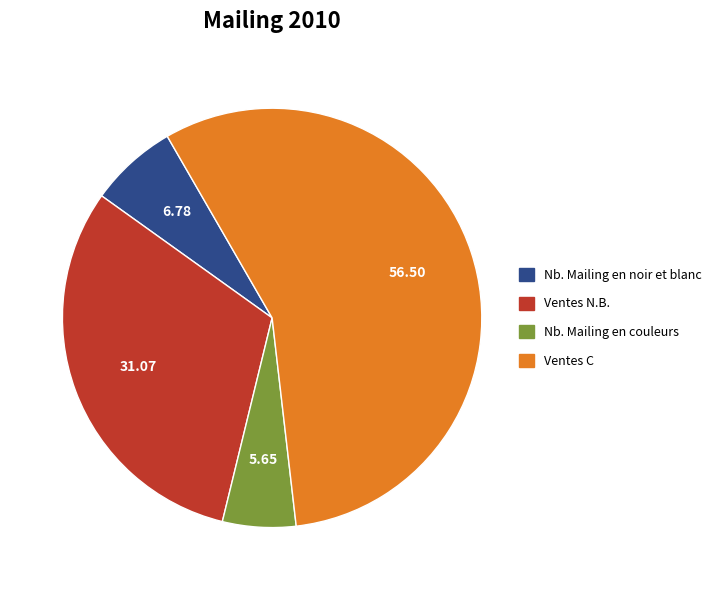

How many segments does this pie chart have?

4